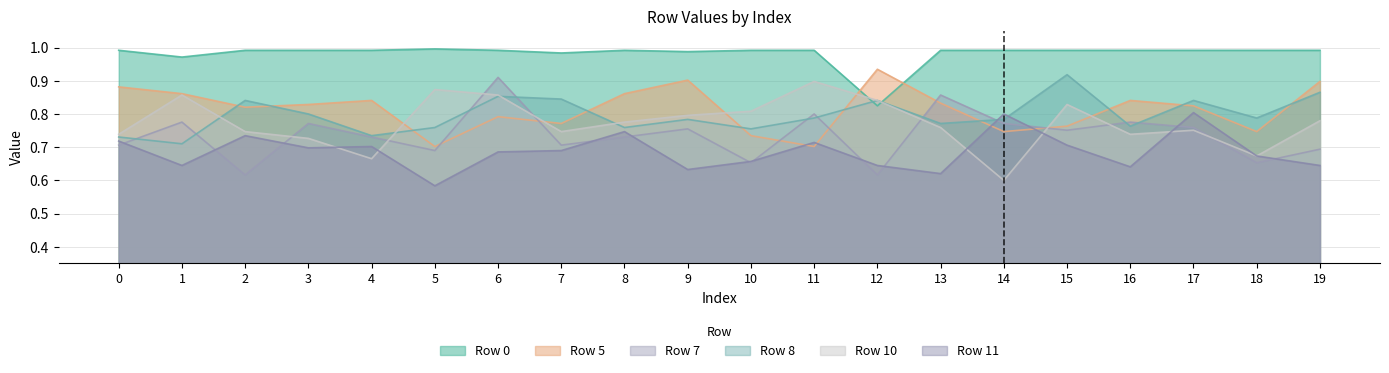

True or false: Row 5 has a value of 0.3 at 8.

False